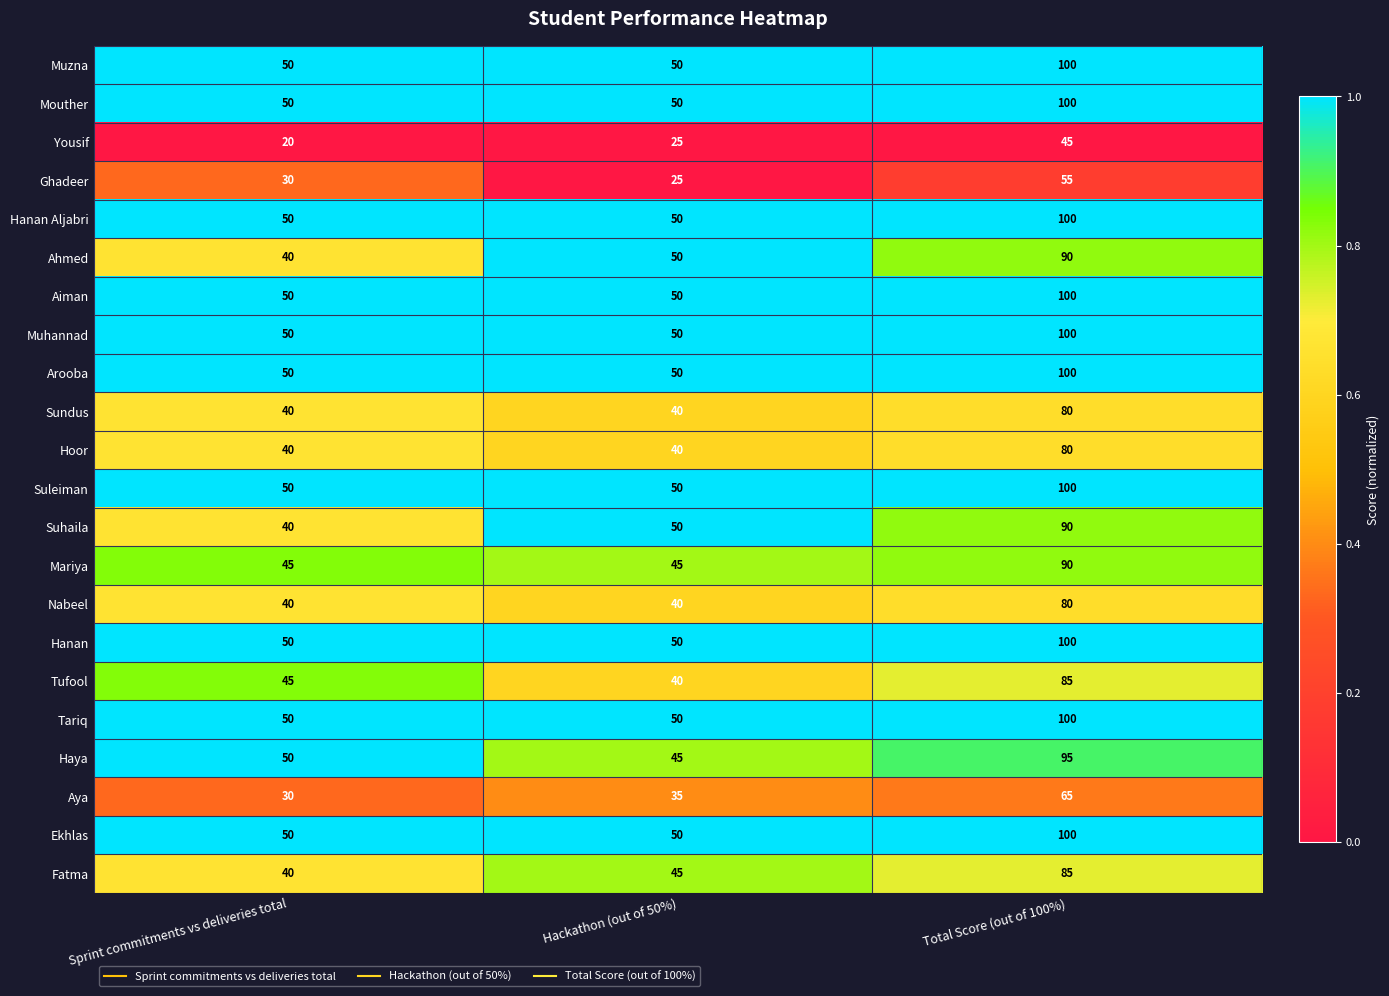

Is the value of Hoor at Sprint commitments vs deliveries total greater than the value of Ekhlas at Total Score (out of 100%)?

No